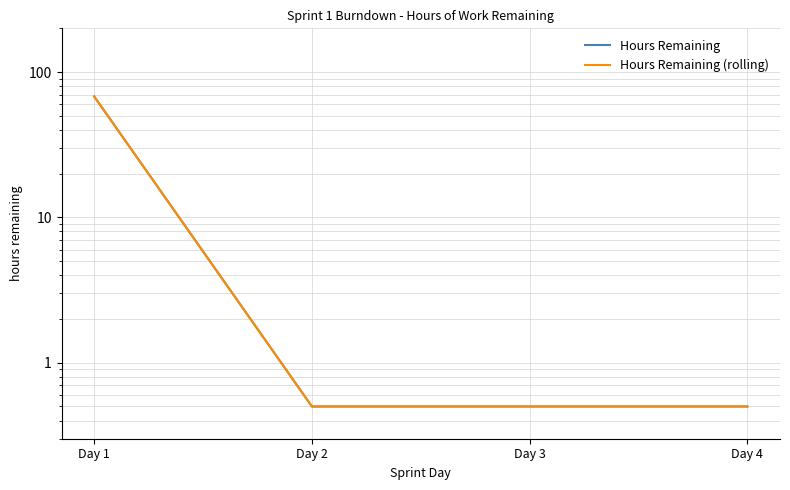

Rank the series at Day 3 from highest to lowest value.

Hours Remaining, Hours Remaining (rolling)